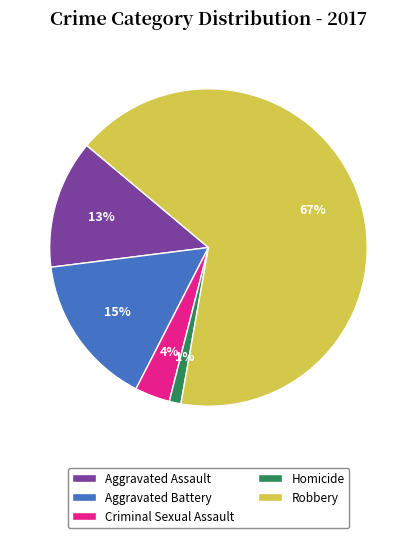

To the nearest percent, what is the difference between the Aggravated Battery and Aggravated Assault slice percentages?

2%